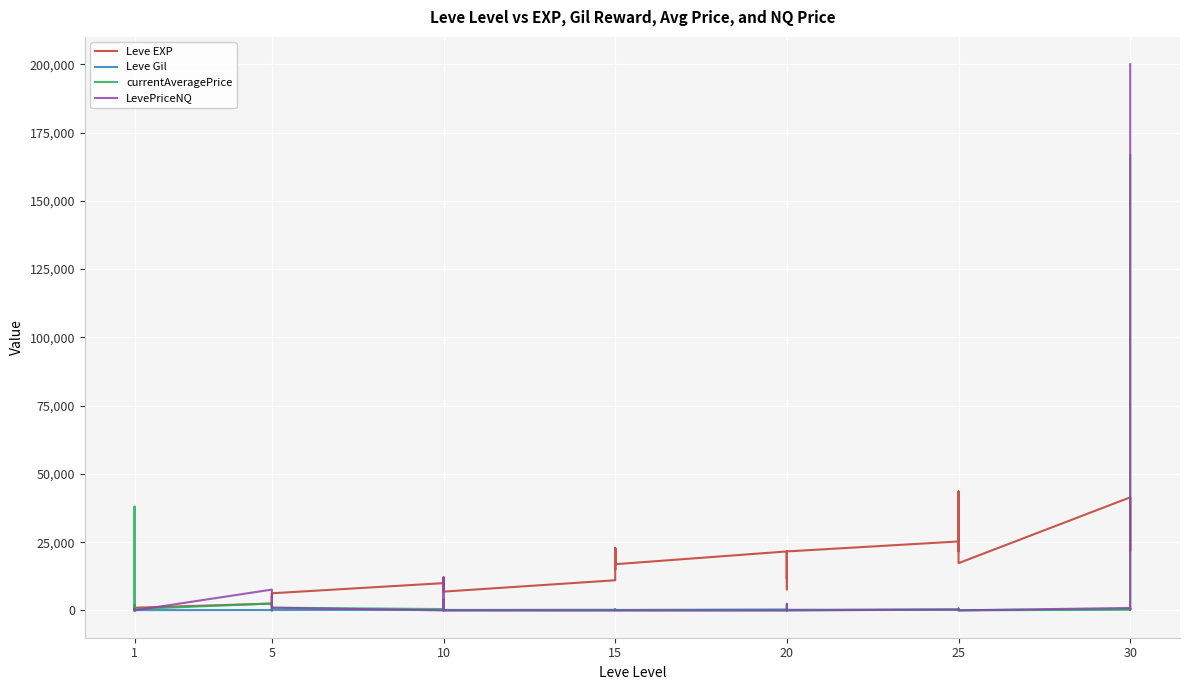

Reading left to right, transcribe all the data shown in this chart.

Leve EXP: 800	2040	1330	1330	800	980	2490	1420	5220	1420	3600	6280	9990	8930	12030	7880	8930	6880	11040	22790	14920	22790	16920	16920	21600	11560	17120	21600	7710	21600	25250	21650	26160	36390	43600	17310	41410	41410	21740	41410
Leve Gil: 113	114	114	115	112	112	139	169	293	140	170	169	191	169	230	168	284	175	230	468	172	234	170	174	344	101	485	281	101	230	326	229	203	379	715	126	372	296	175	440
currentAveragePrice: 0	38000	44	250	185	500	2542	102	0	27	125	1000	500	4040	0	3477	1000	0	0	0	0	0	0	0	0	0	2102	0	0	70	300	170	0	0	0	0	304	663	1300	166716
LevePriceNQ: 0	0	44	200	555	0	7627	0	0	27	99	1000	0	12120	0	0	1000	0	0	0	0	0	0	0	0	0	2418	0	0	0	300	105	0	0	0	0	912	307	1300	200039